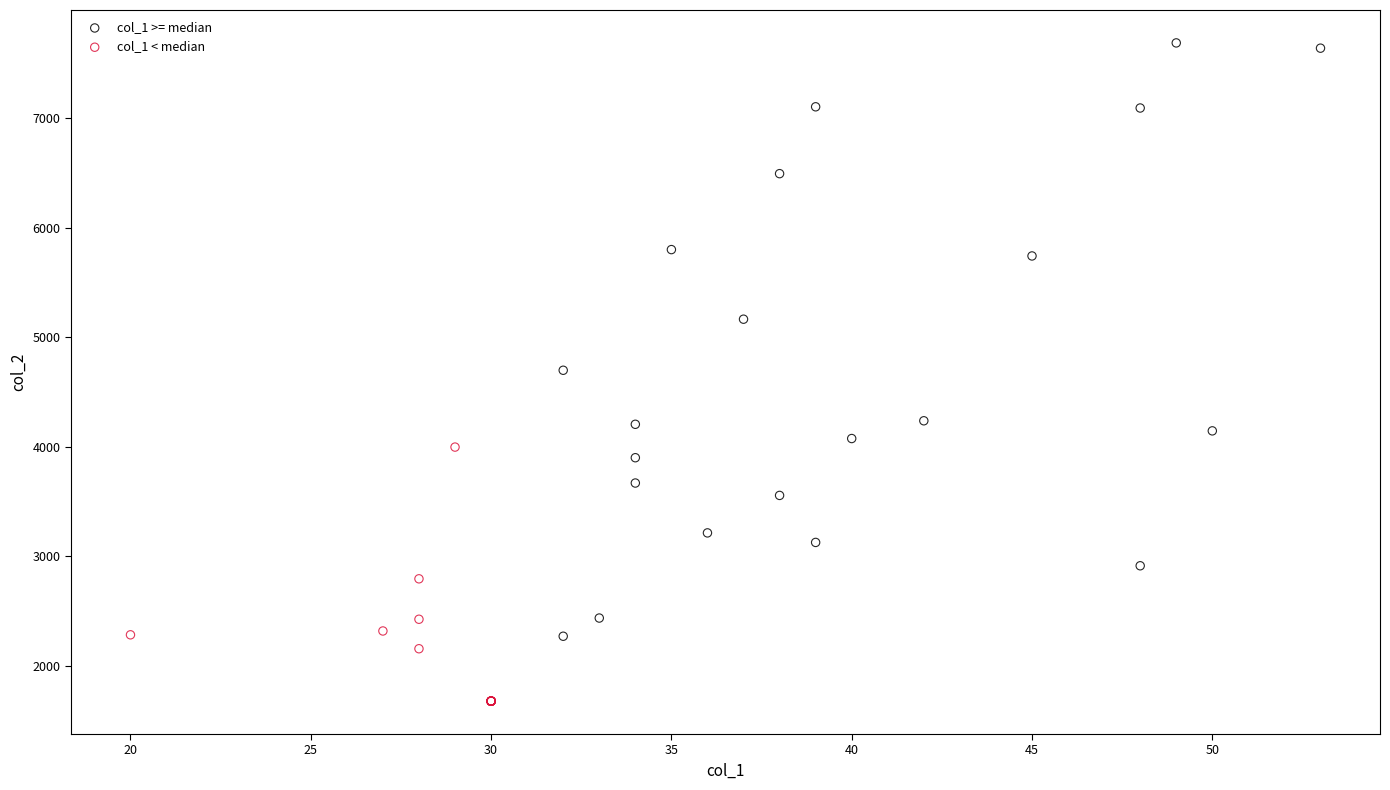

Which series contains the highest Y value?

col_1 >= median